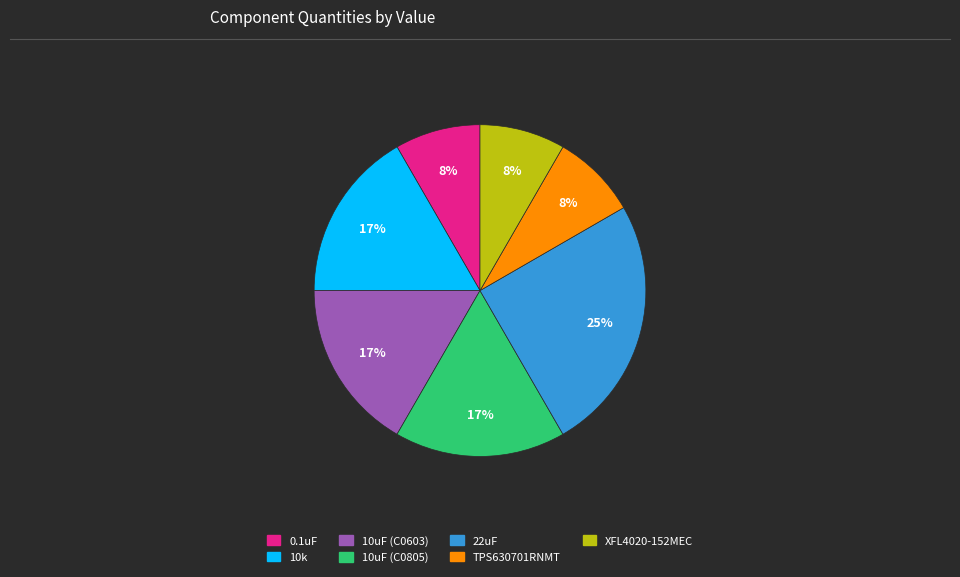

Which category has the biggest portion of the pie?

22uF